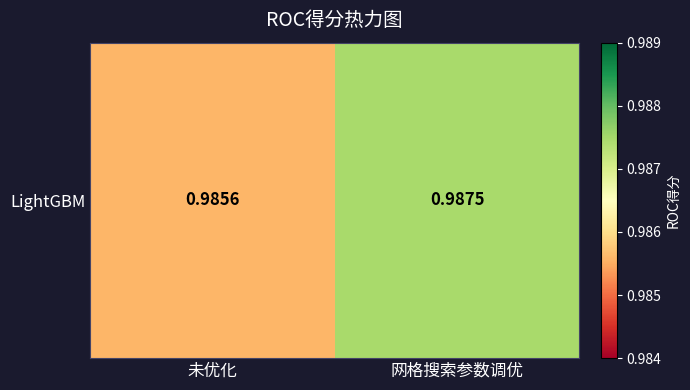

Reading right to left, transcribe all the data shown in this chart.

网格搜索参数调优=1.0	未优化=1.0